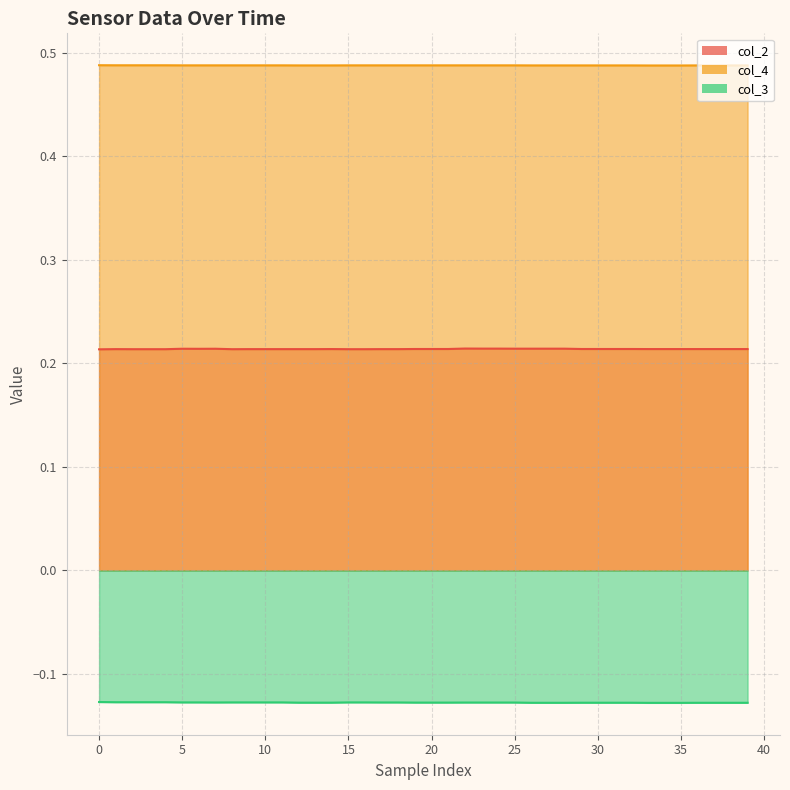

What is the lowest value of the col_3 series?

-0.1